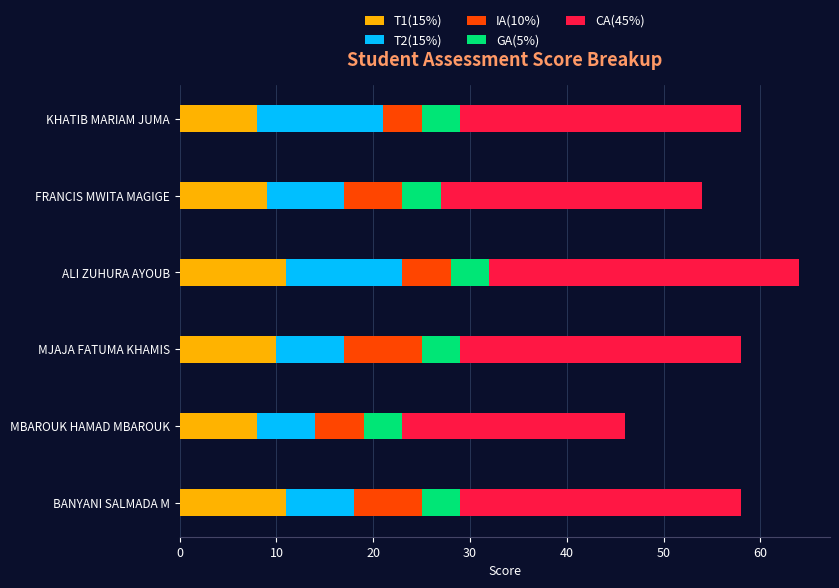

What is the maximum value for T1(15%)?

11